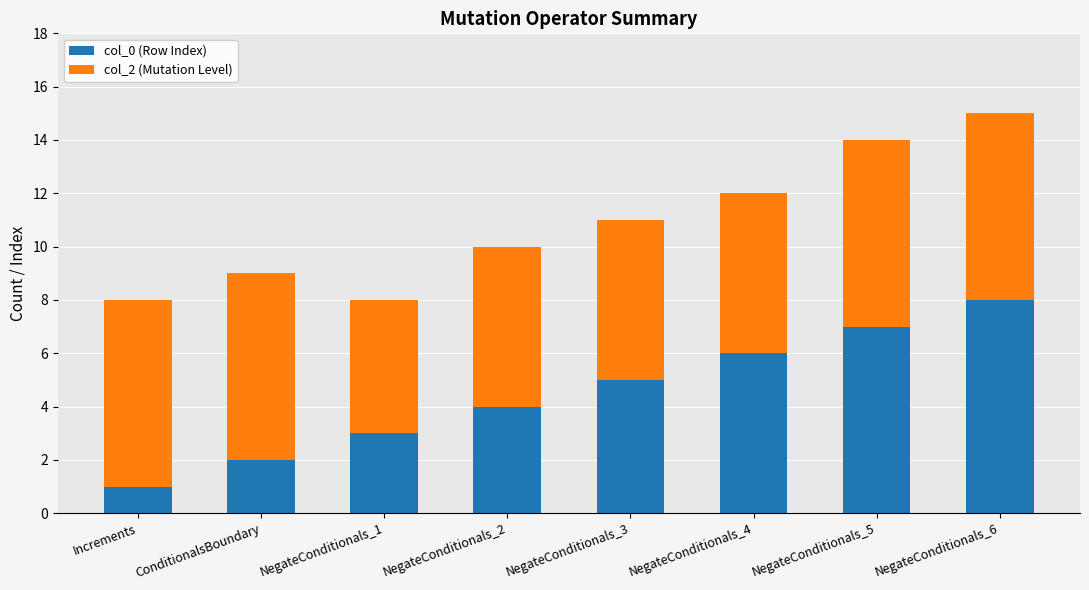

Is it true that col_0 (Row Index) equals 6 at NegateConditionals_4?

True